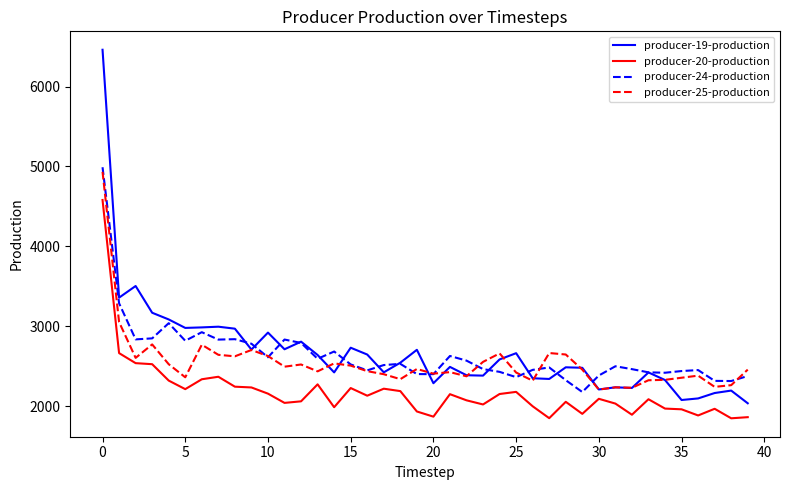

Which series has the largest range (max minus min)?

producer-19-production